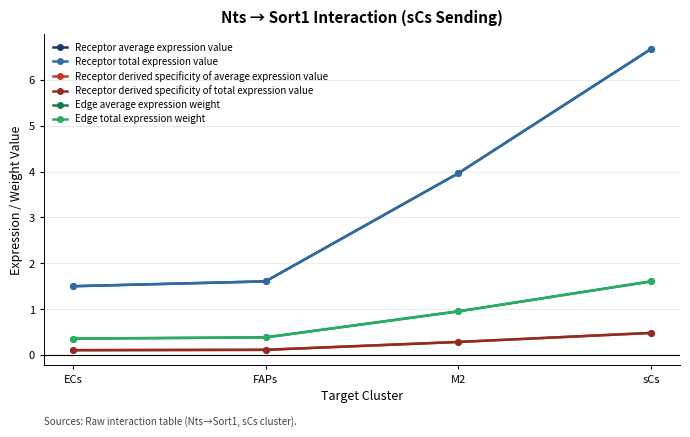

Does the chart display data point markers on the line(s)?

Yes